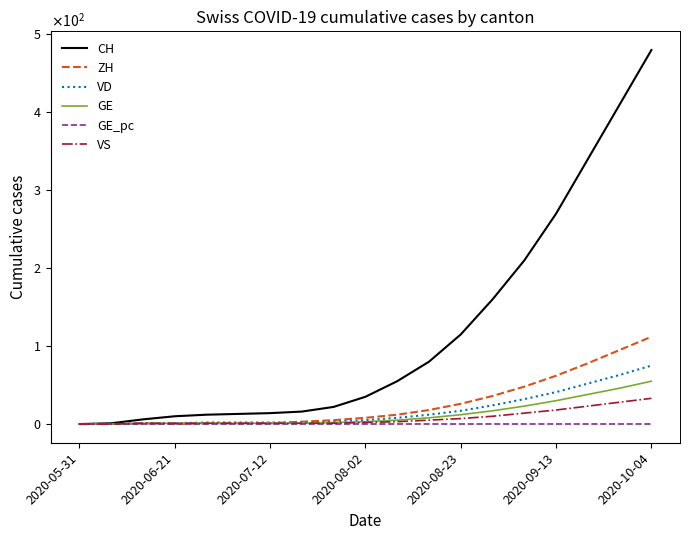

At which category is the sum across all series the highest?

2020-10-04